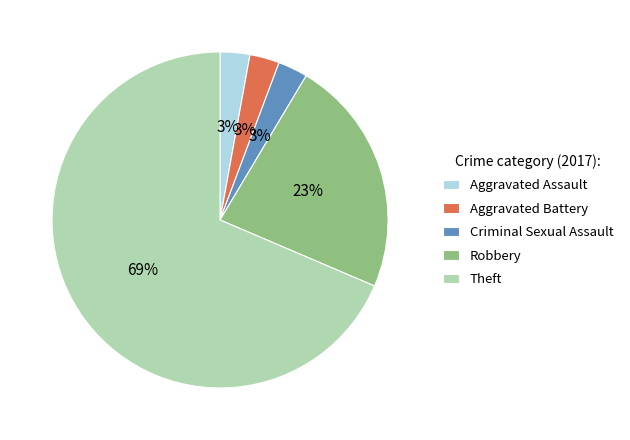

The Criminal Sexual Assault slice represents 3% of the pie. True or false?

True